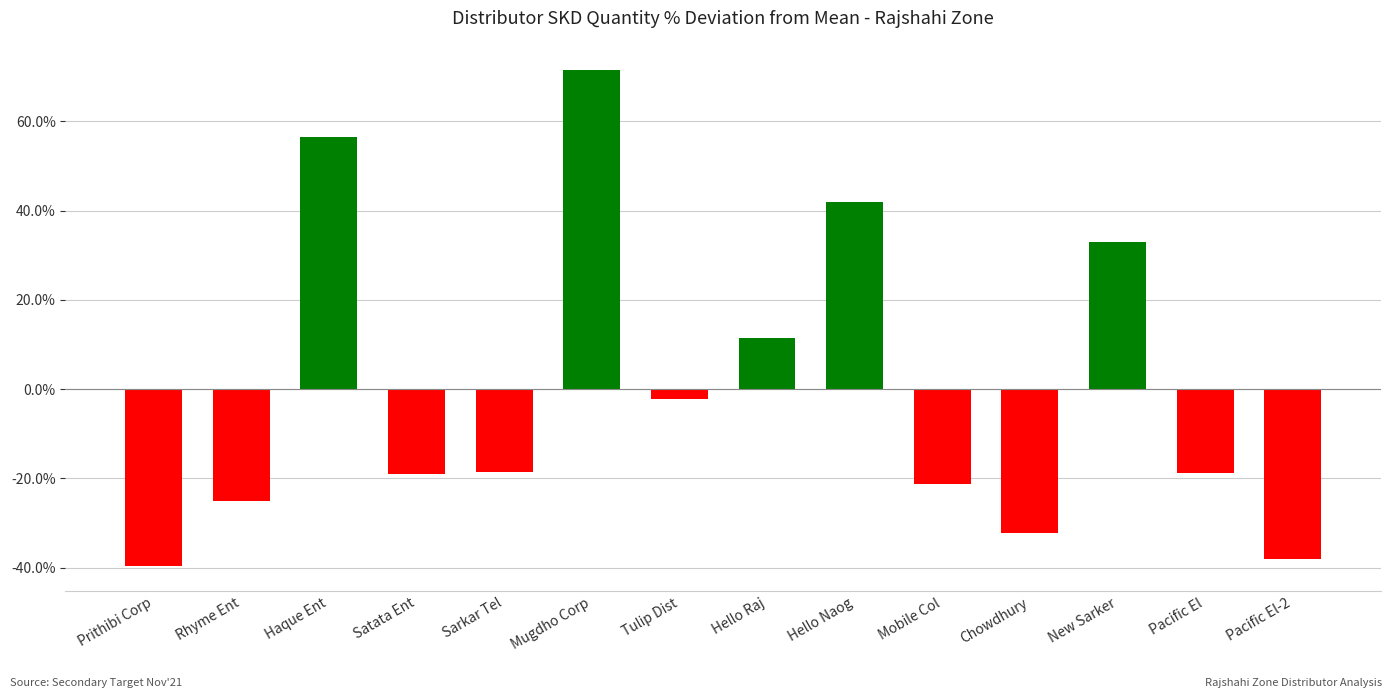

Does the chart contain stacked bars?

No